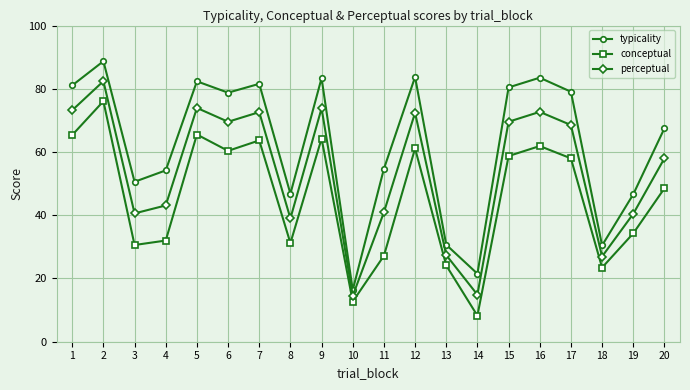

How many categories are shown in the chart?

20